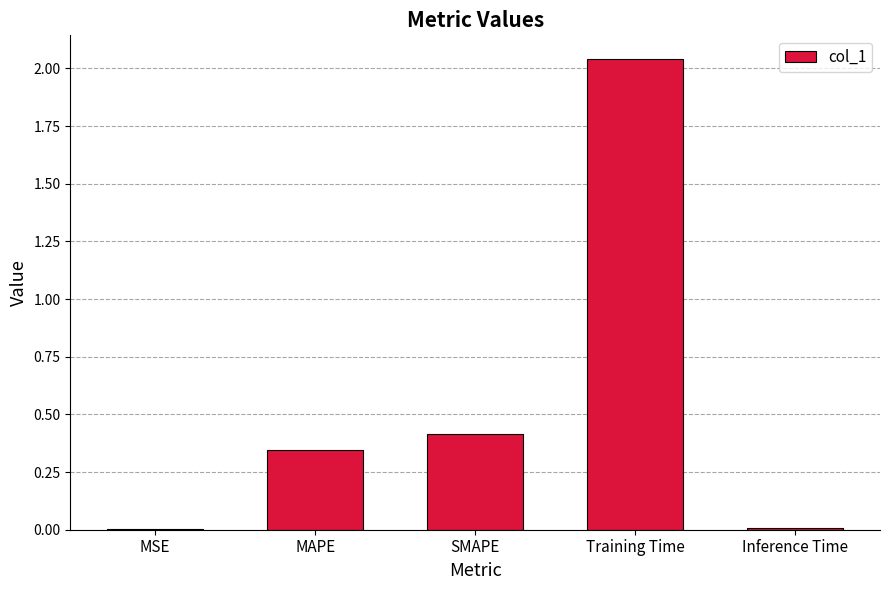

How many series are shown in this chart?

1